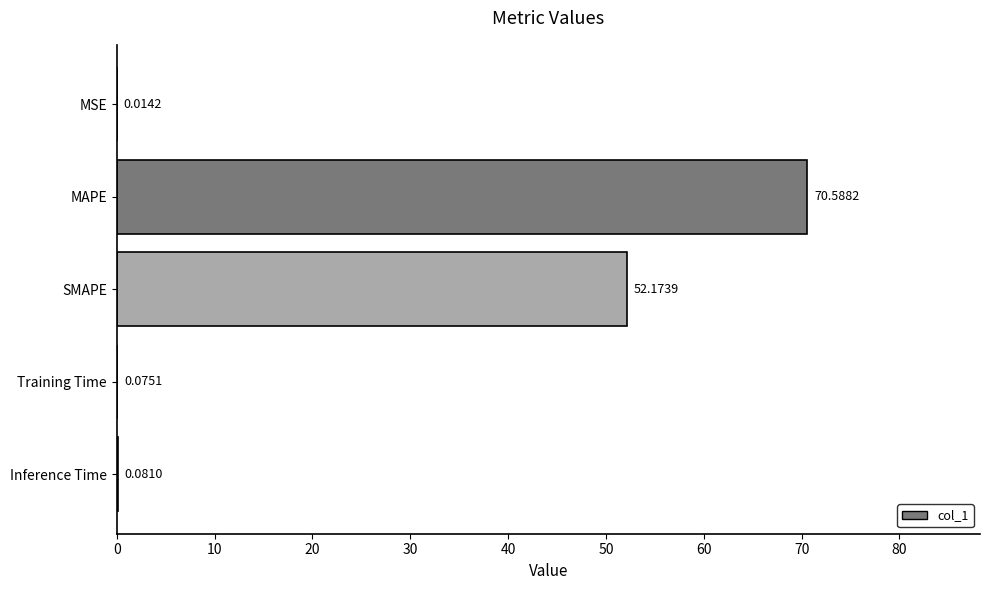

Which category has the highest value across all series?

MAPE